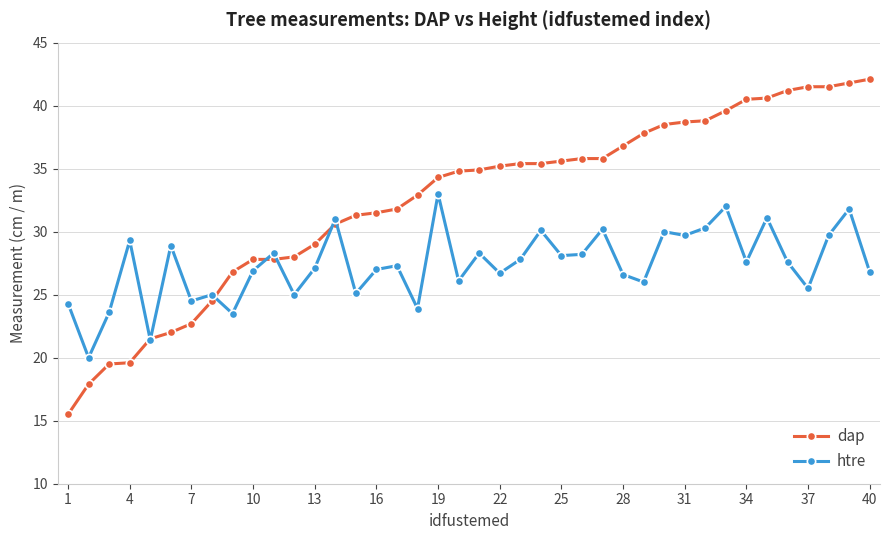

Which series has the largest total across all categories?

dap